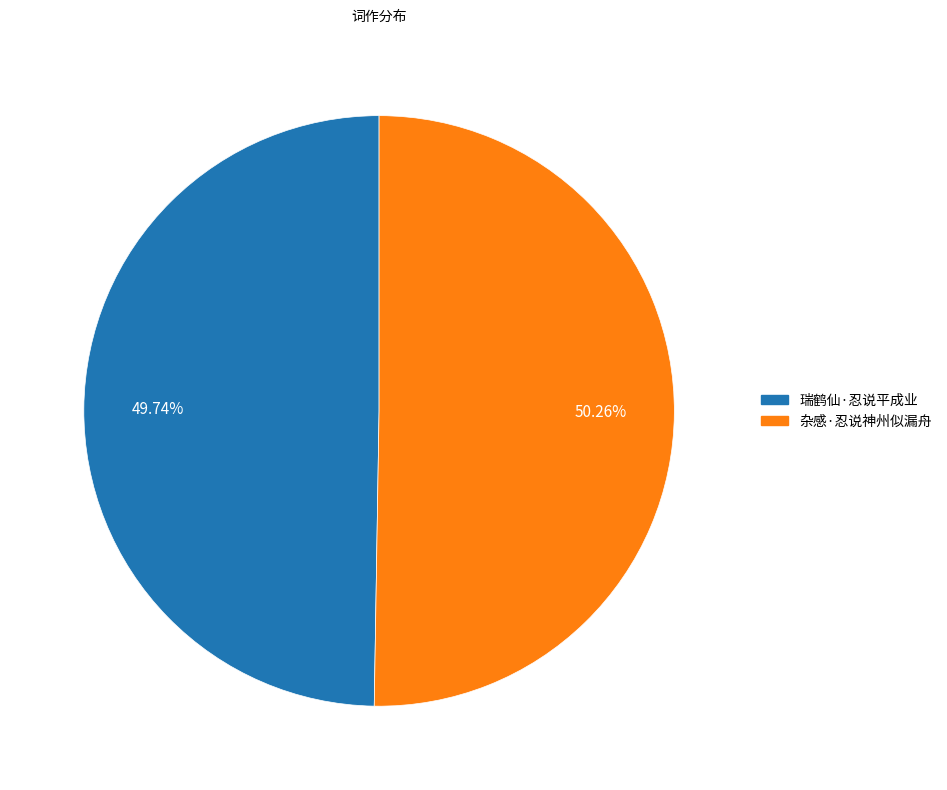

To the nearest percent, what is the average slice percentage?

50%